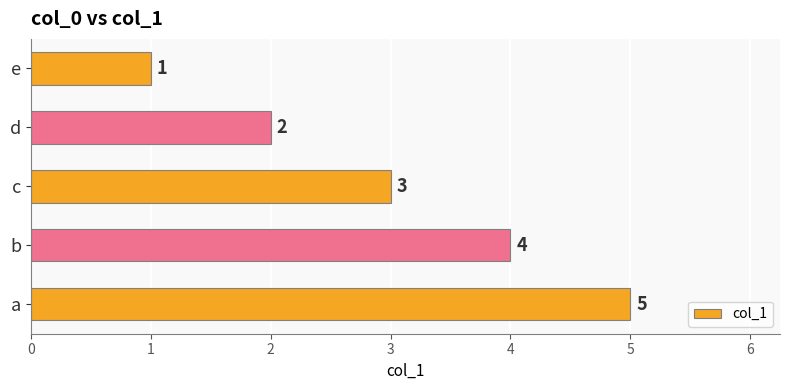

True or false: the data shows 3 at b.

False